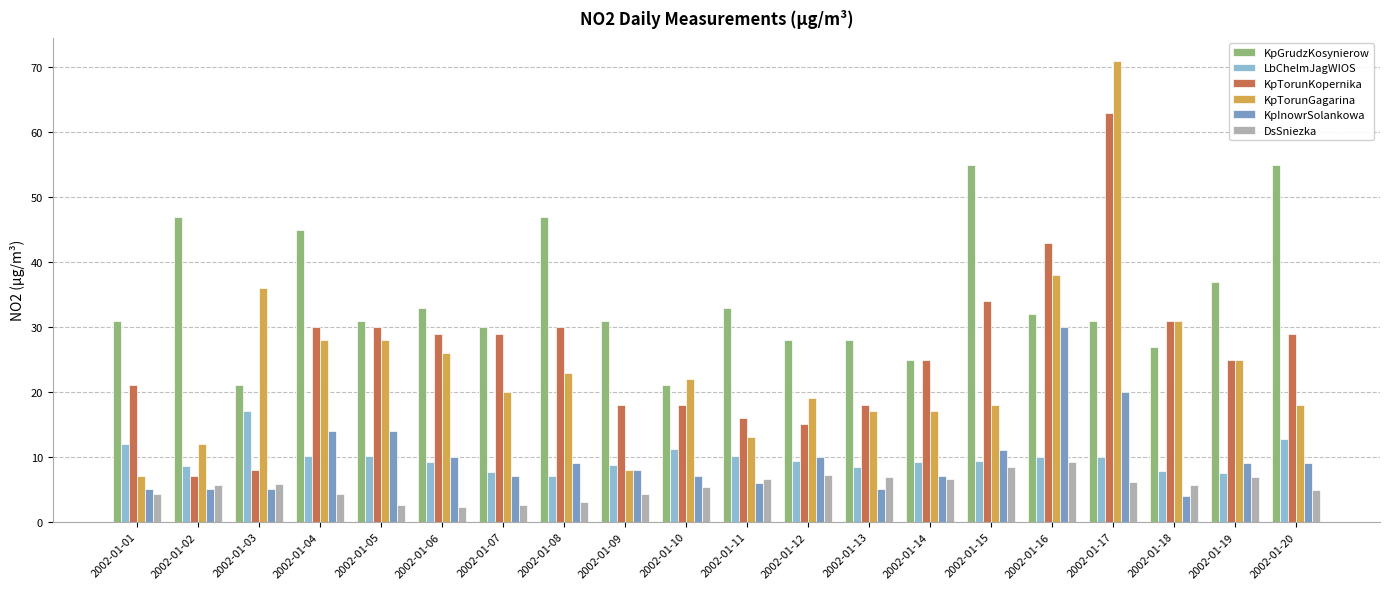

What value does the KpGrudzKosynierow series have at 2002-01-19?

37.0